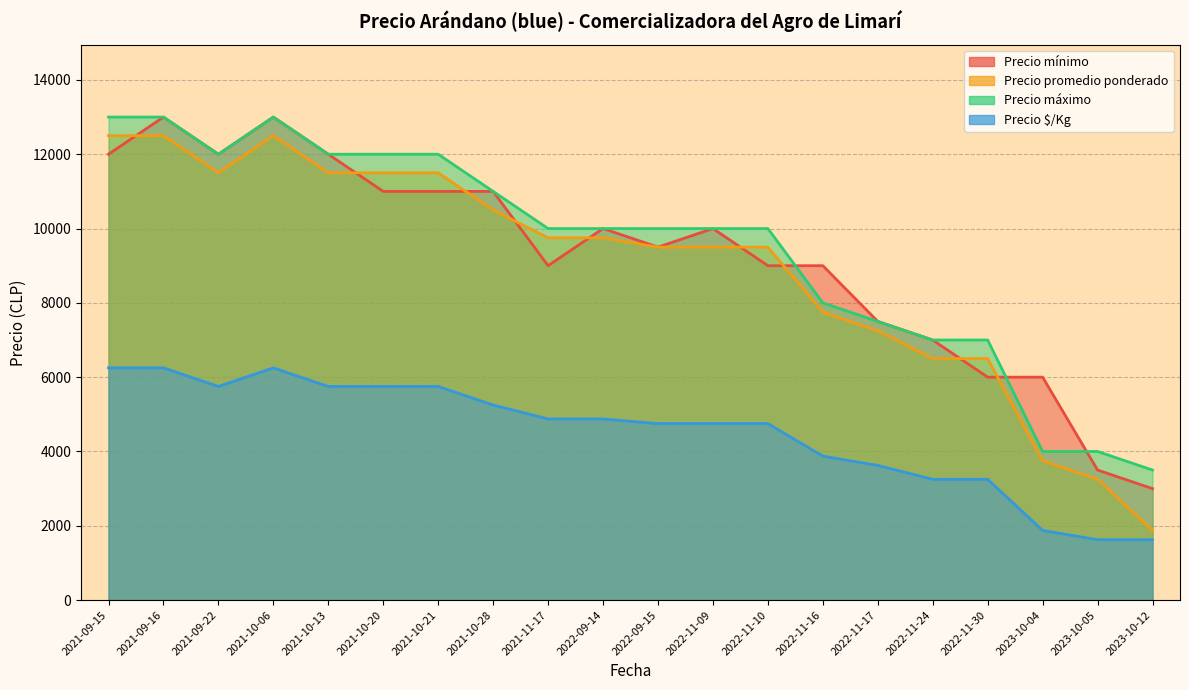

Rank the series by their maximum value, from highest to lowest.

Precio mínimo, Precio máximo, Precio promedio ponderado, Precio $/Kg